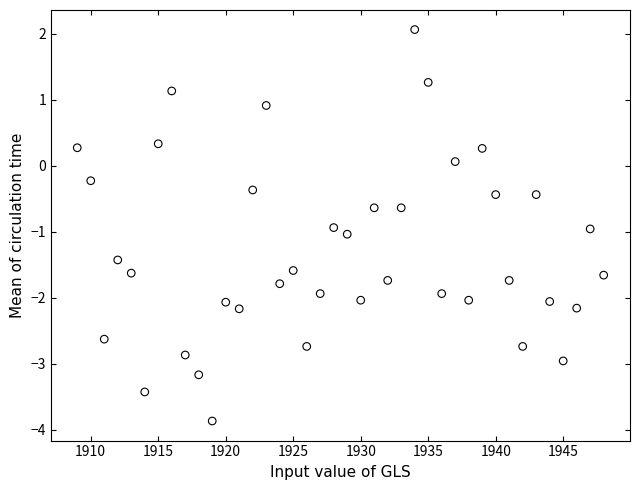

What is the range of Y values (max minus min)?

5.9